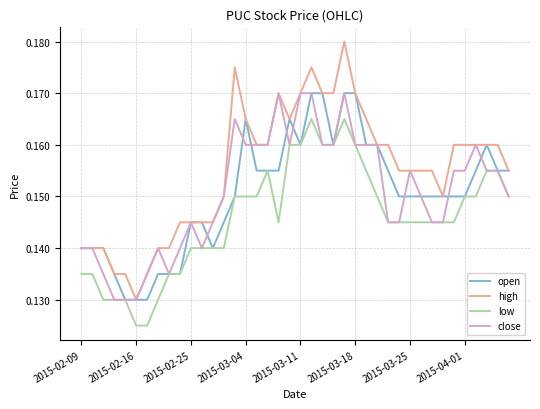

True or false: low and high intersect in this chart.

False